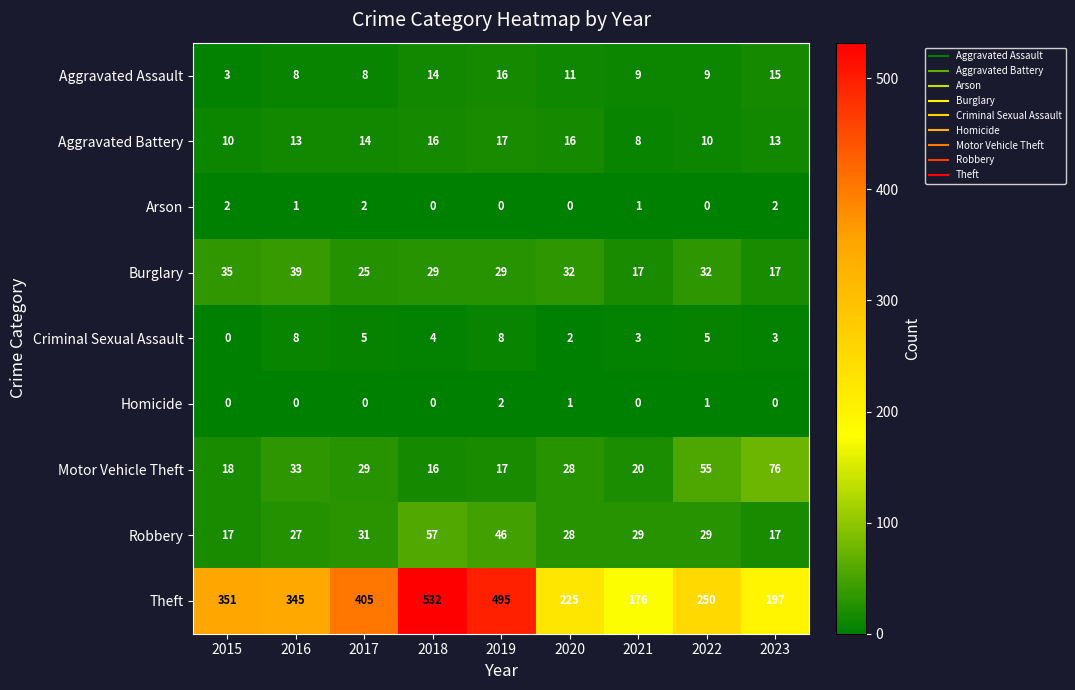

How many Homicide values are between 0 and 1?

8